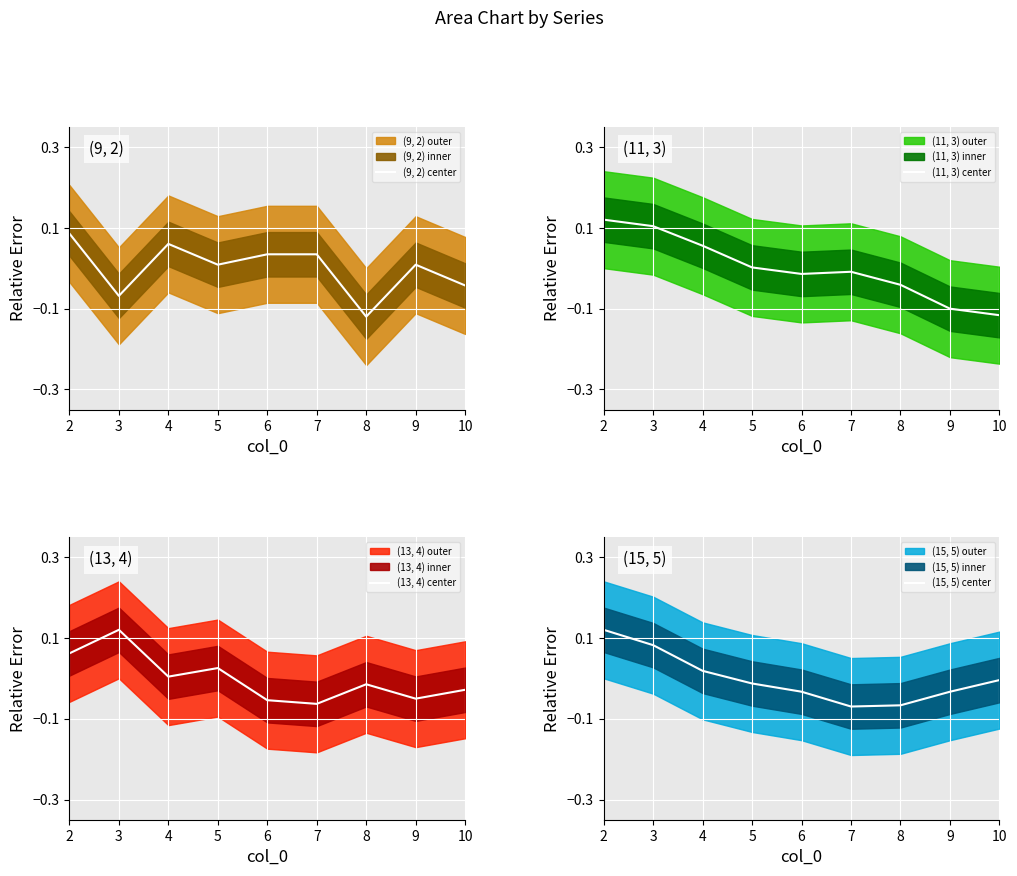

Where does the (9, 2) center series first go above 0?

2